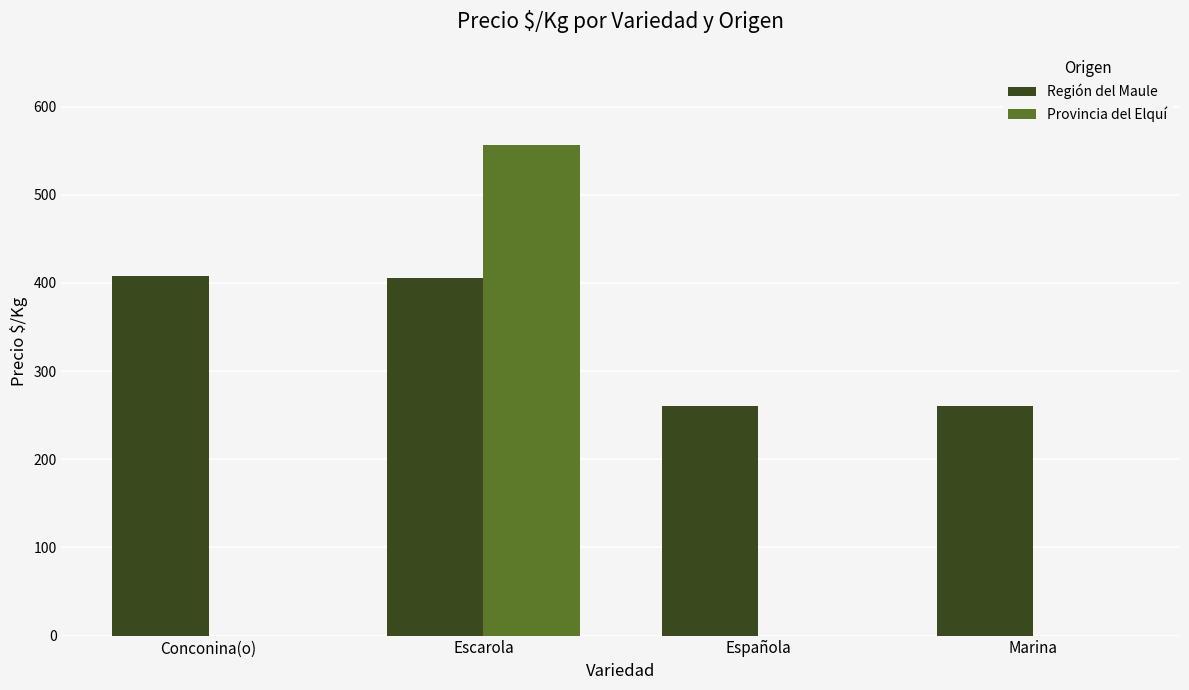

Does the chart contain stacked bars?

No